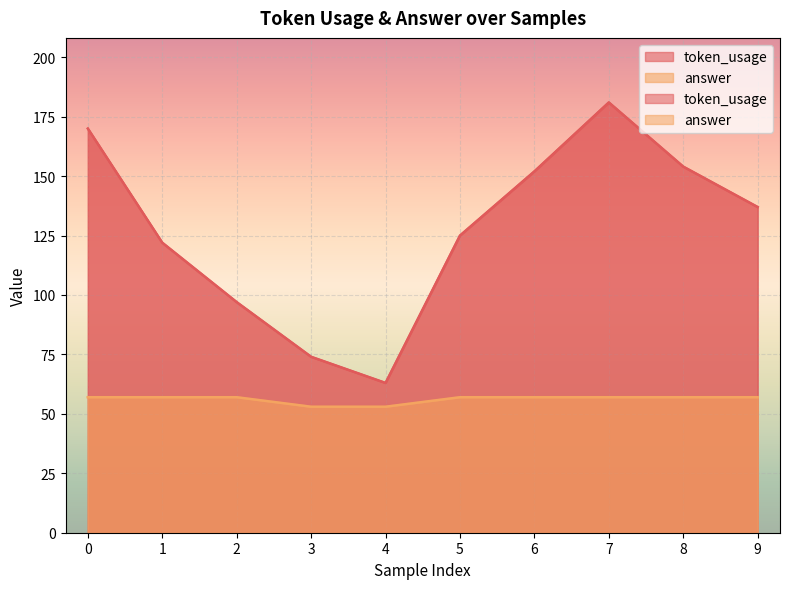

True or false: answer and token_usage cross at least once.

False